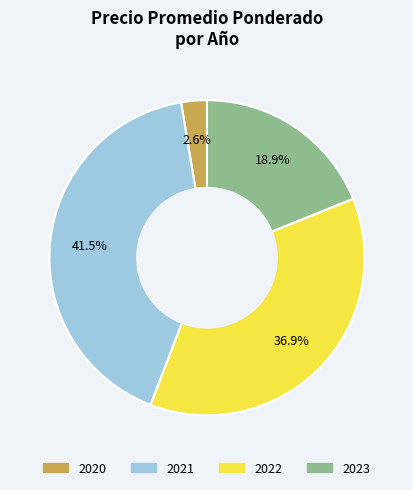

Is there any slice that represents more than half of the pie?

No